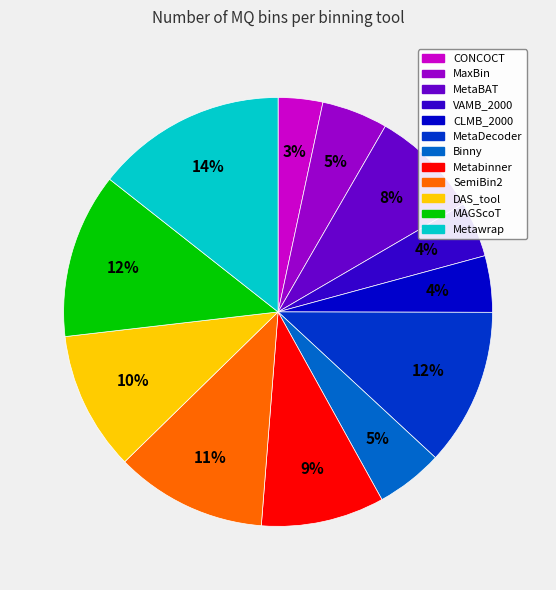

What percentage is the MAGScoT slice, to the nearest percent?

12%